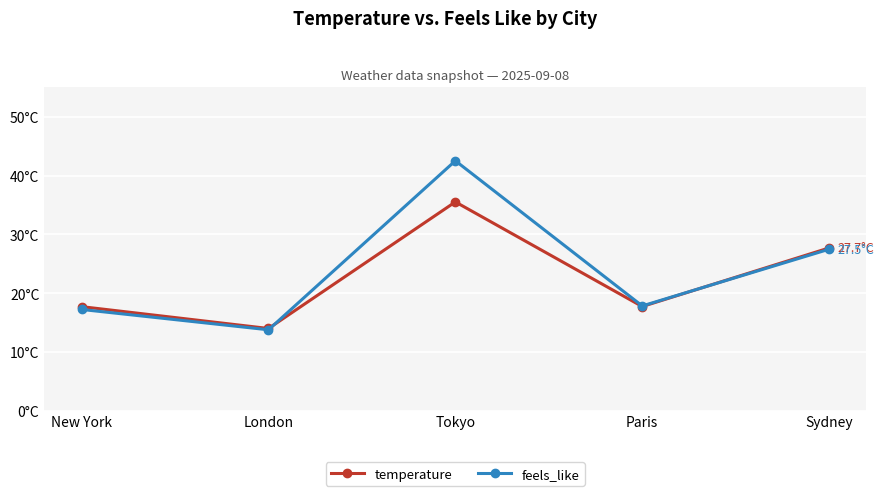

The feels_like series shows 24.4 at Tokyo. True or false?

False